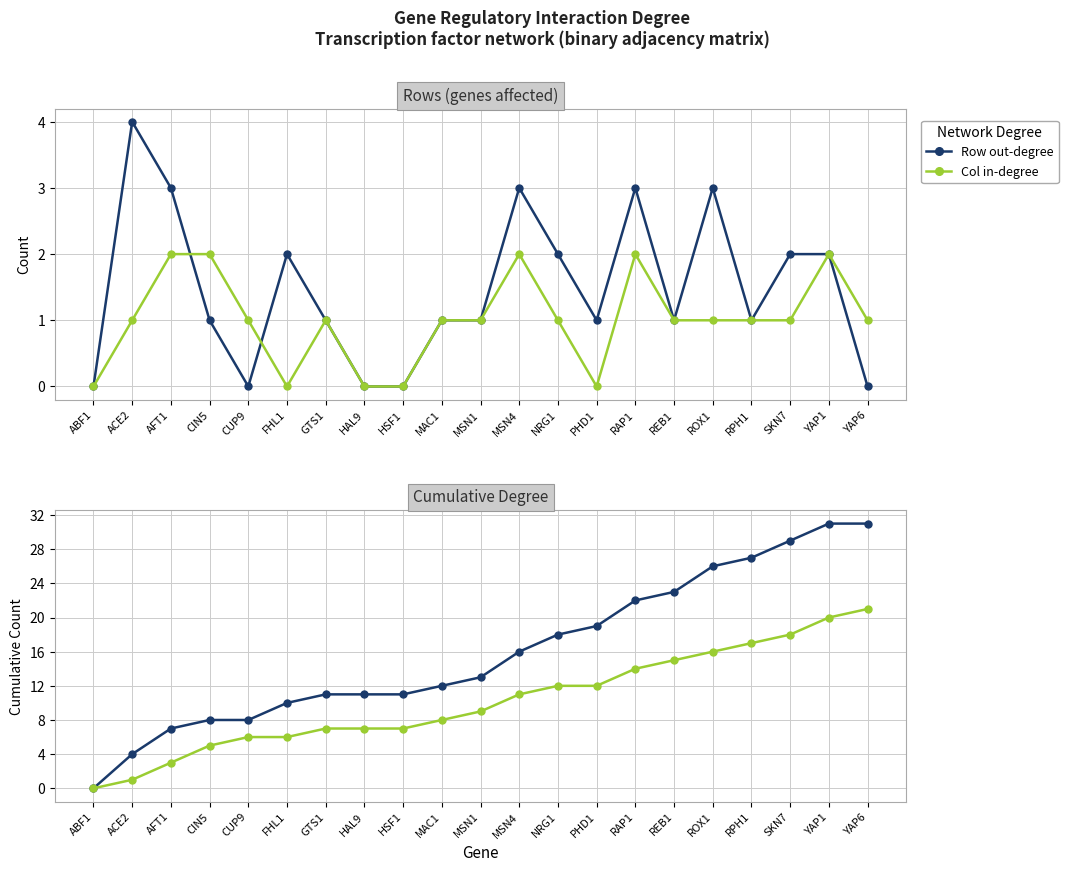

The Col in-degree series shows 0 at HAL9. True or false?

True